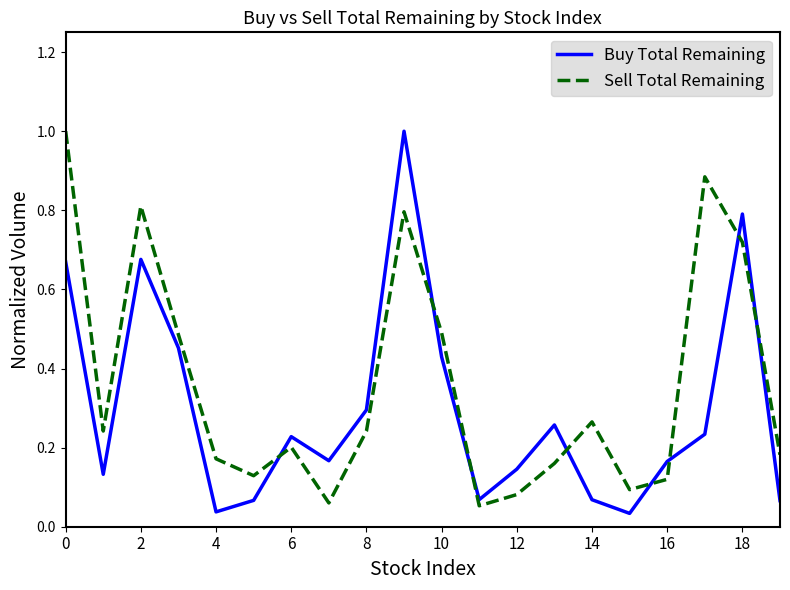

List the series in order of their overall mean, lowest first.

Buy Total Remaining, Sell Total Remaining